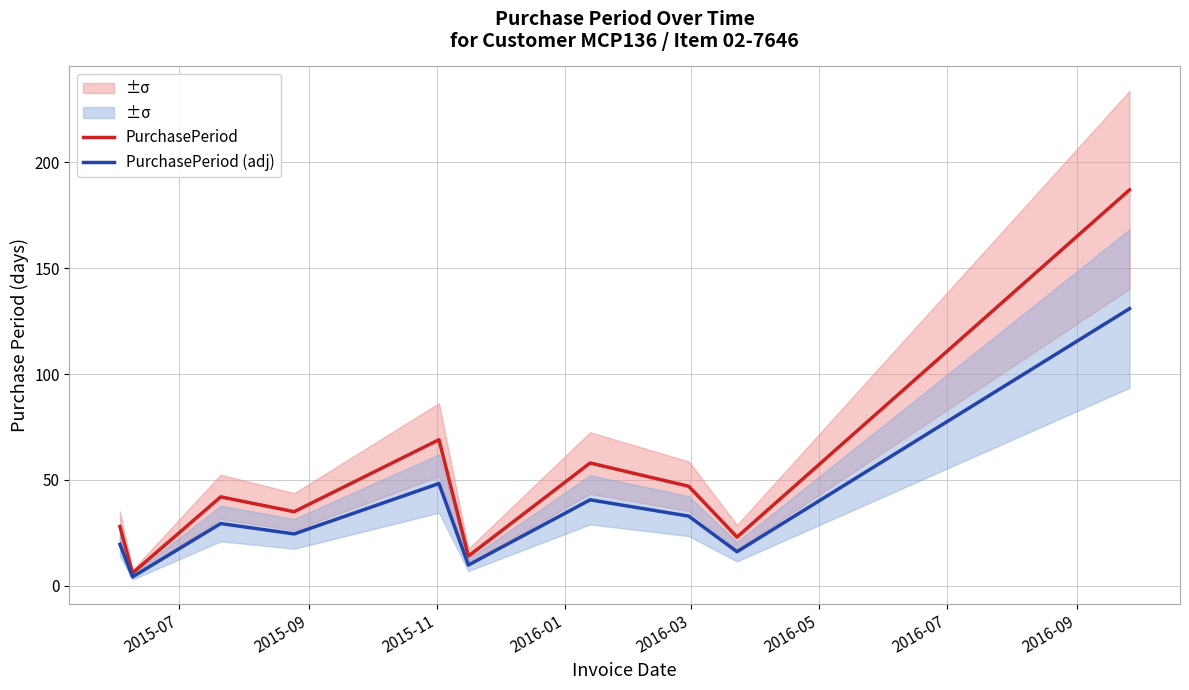

How many categories are shown in the chart?

10